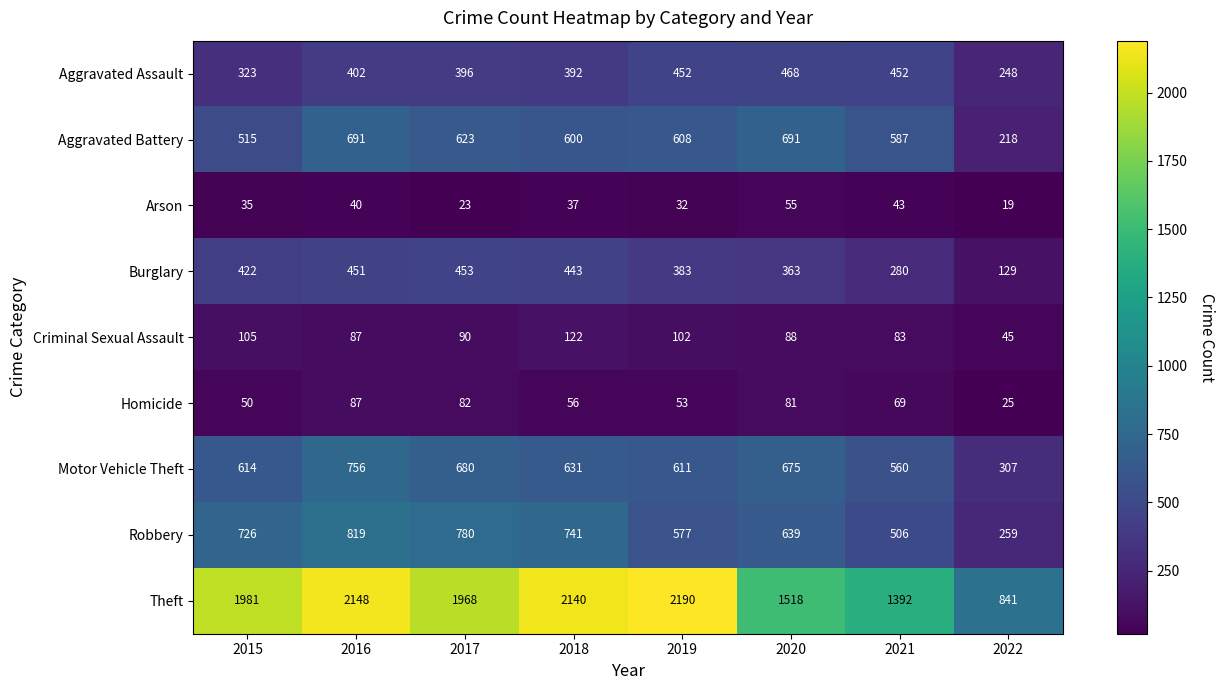

How many series are shown in this chart?

9